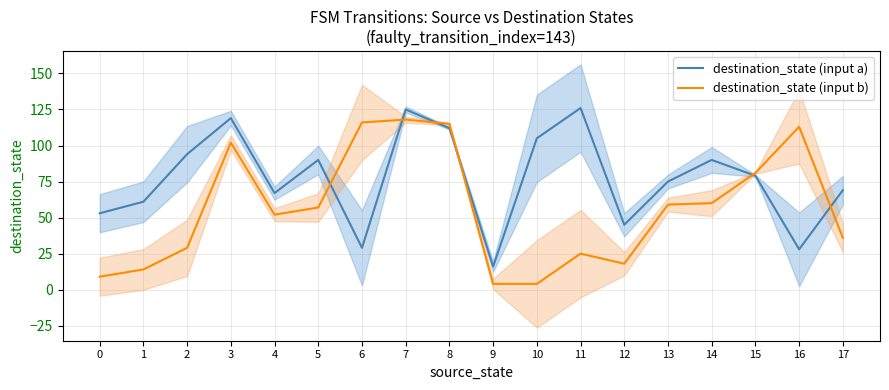

Is it true that destination_state (input a) equals 113 at 4?

False